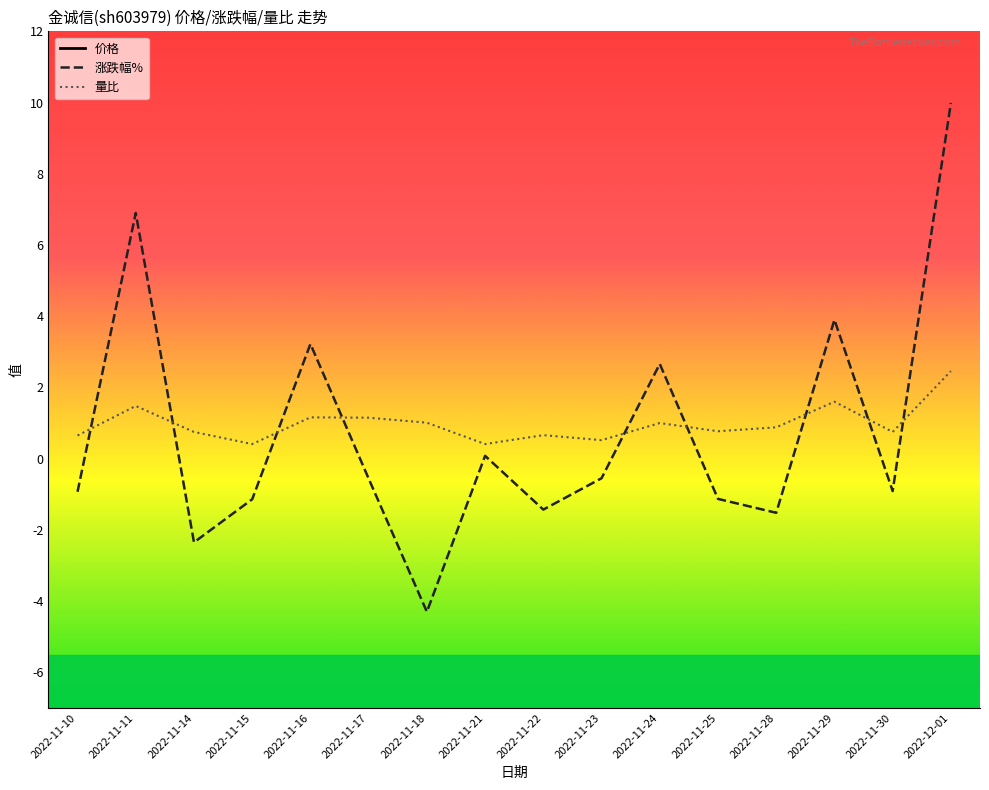

The value of 量比 at 2022-11-29 is 1.6. True or false?

True